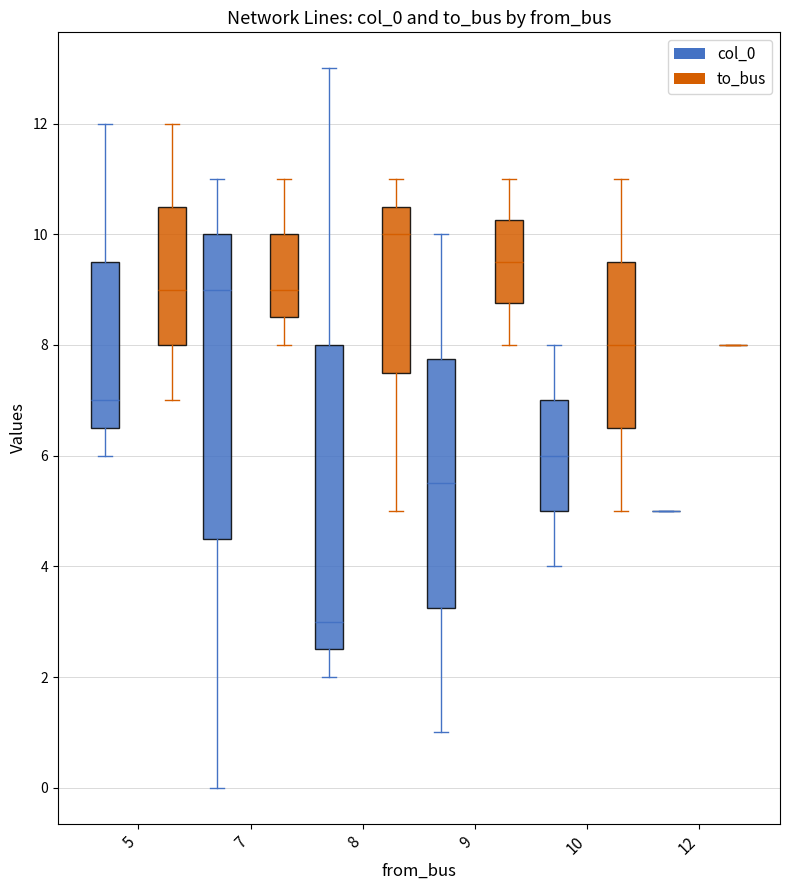

What is the highest value of the to_bus series?

12